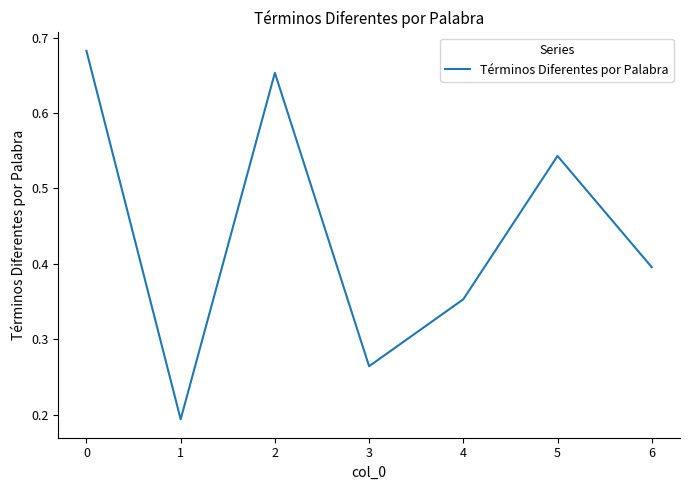

List the labels in order of value, smallest first.

1, 3, 4, 6, 5, 2, 0